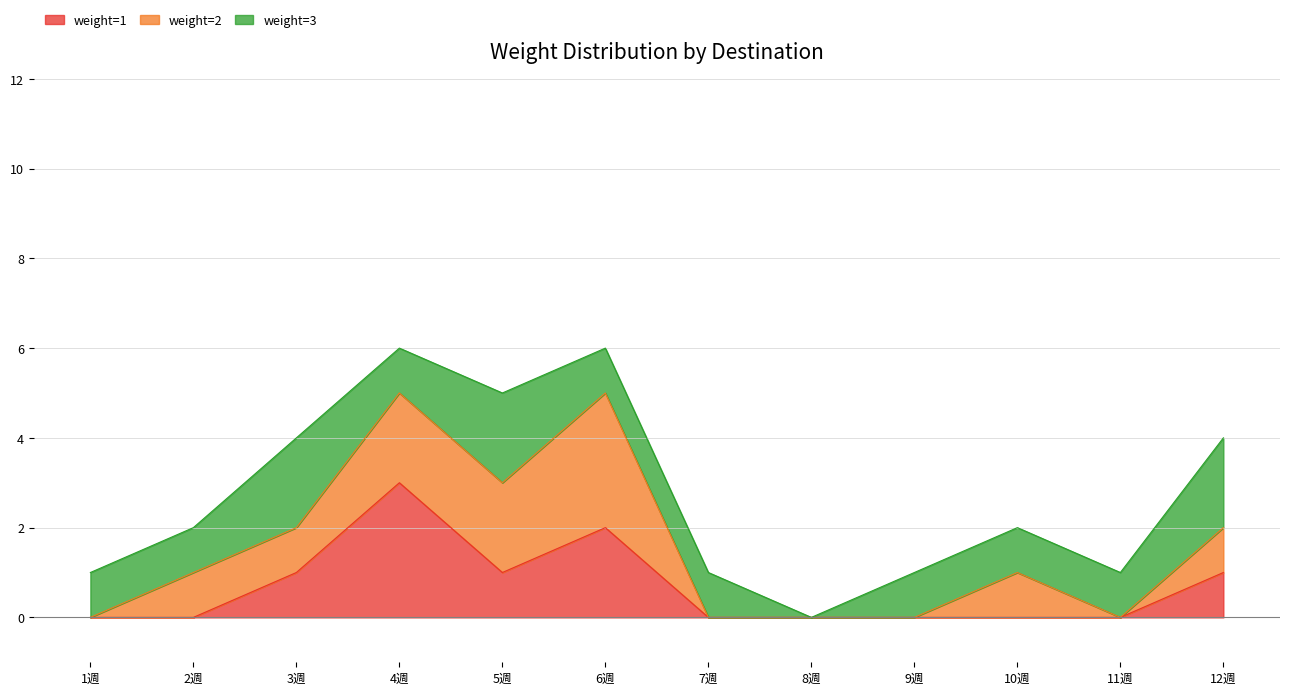

At which label does weight=3 reach its peak?

3